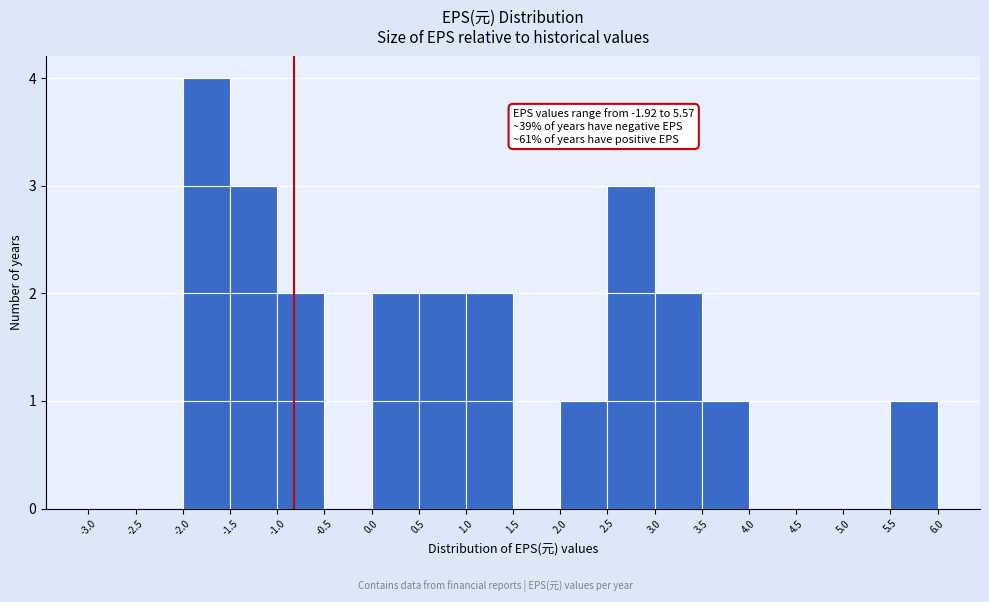

Over which range of the x-axis is the bar tallest?

-2.0 to -1.5